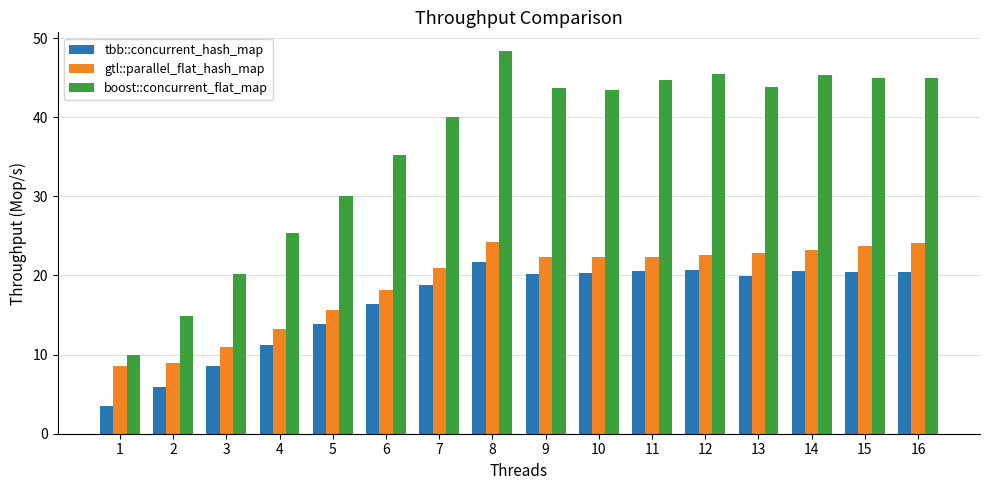

At which category is the sum across all series the highest?

8